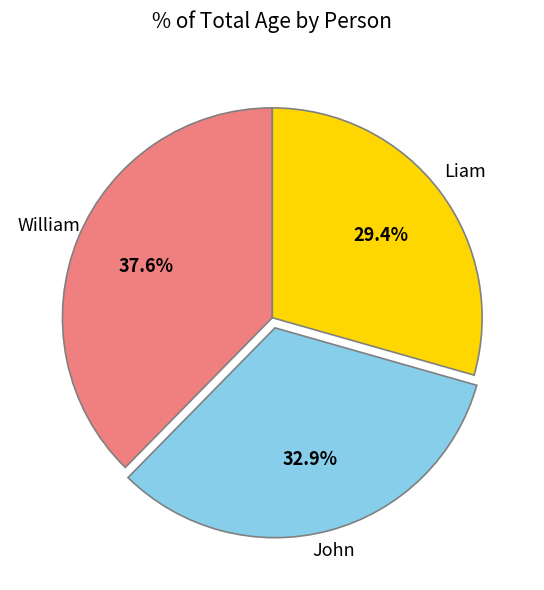

Does John represent more than half of the total?

No